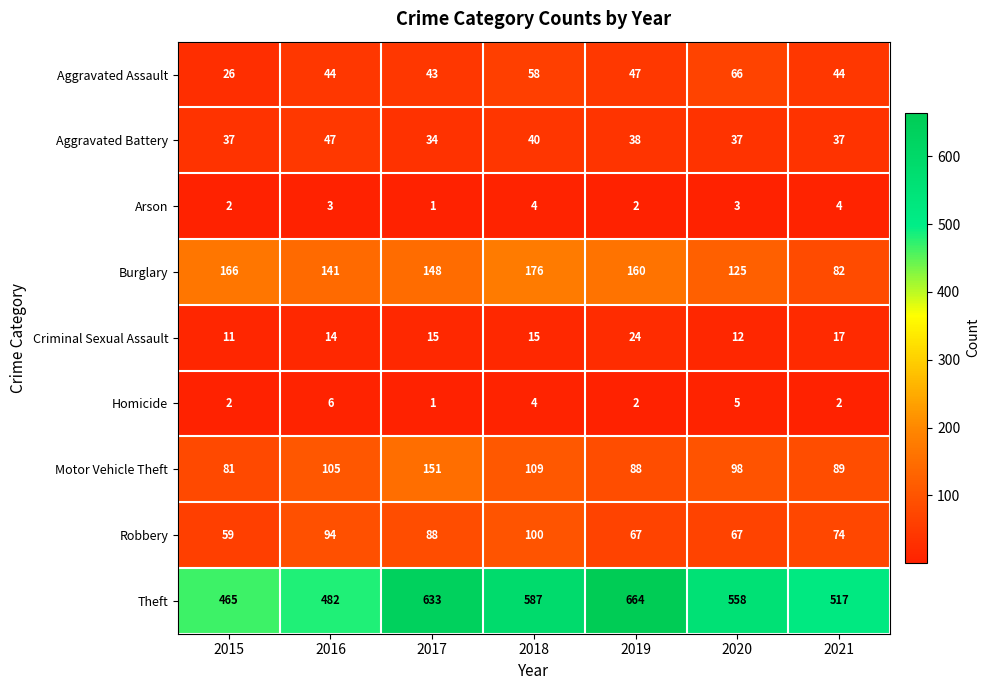

Which category has the highest value in the Theft series?

2019